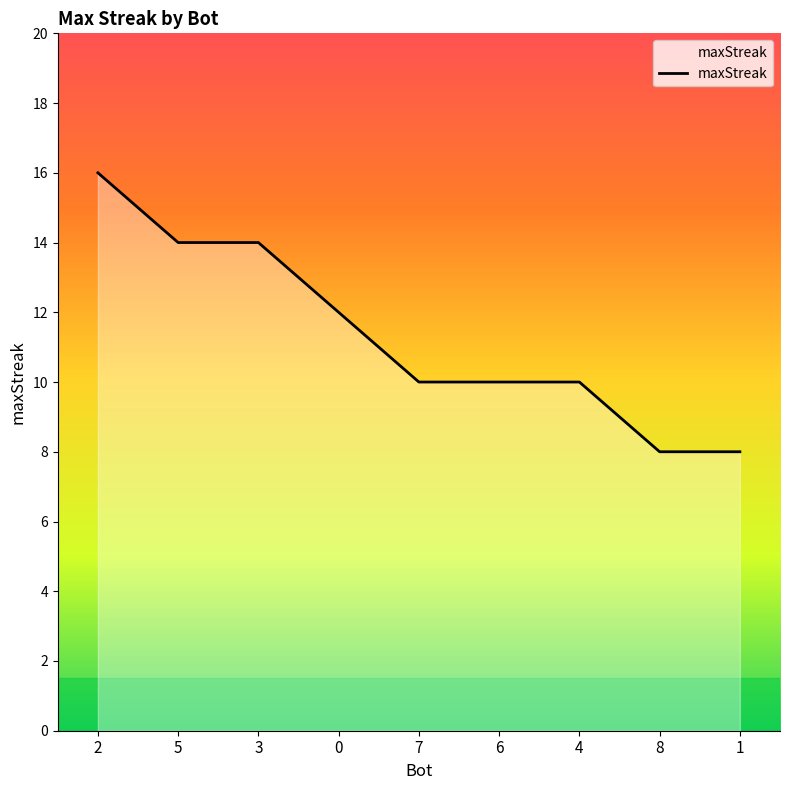

What is the minimum value shown in the chart?

8